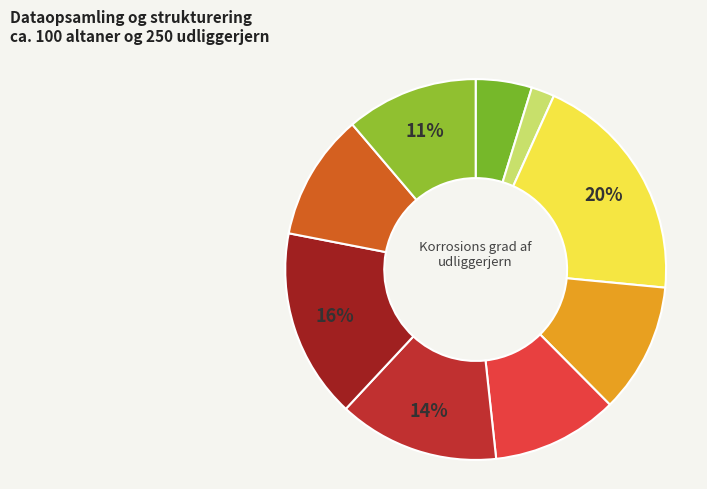

How many slices are in this pie chart?

9